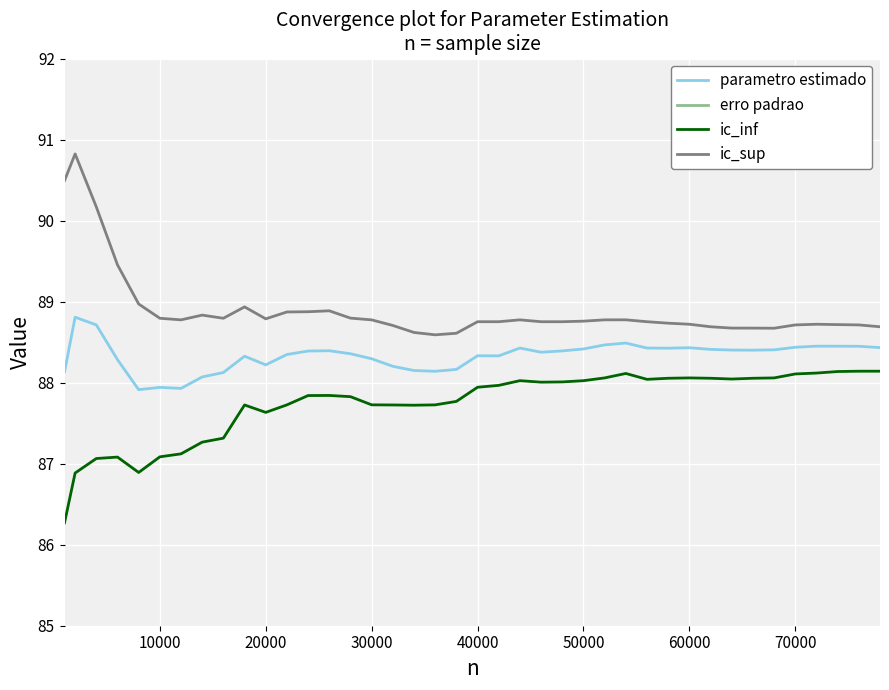

In erro padrao, how many points are higher than both neighbors (excluding endpoints)?

5